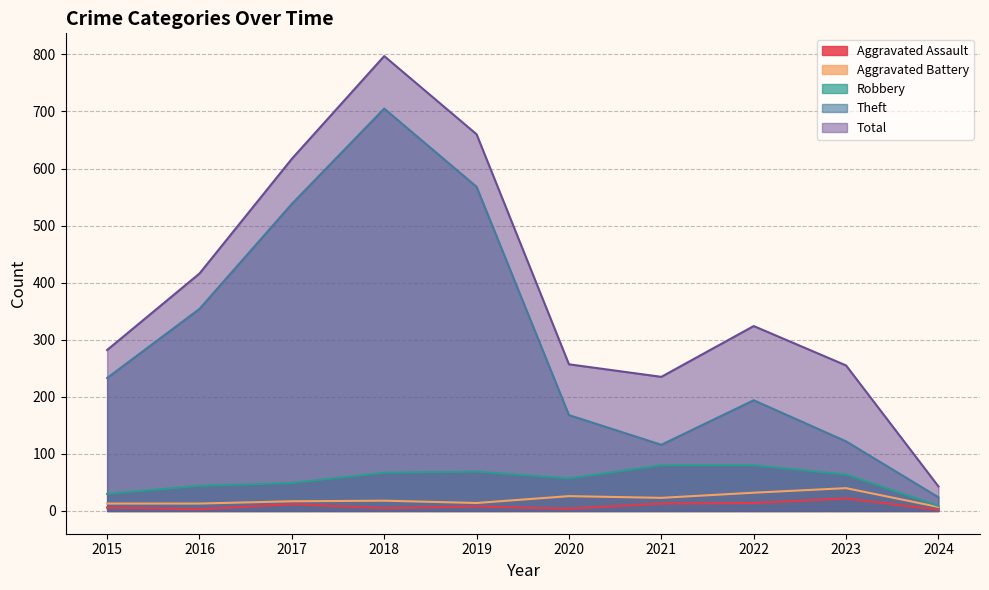

Is the value of Theft at 2017 greater than the value of Aggravated Assault at 2019?

Yes